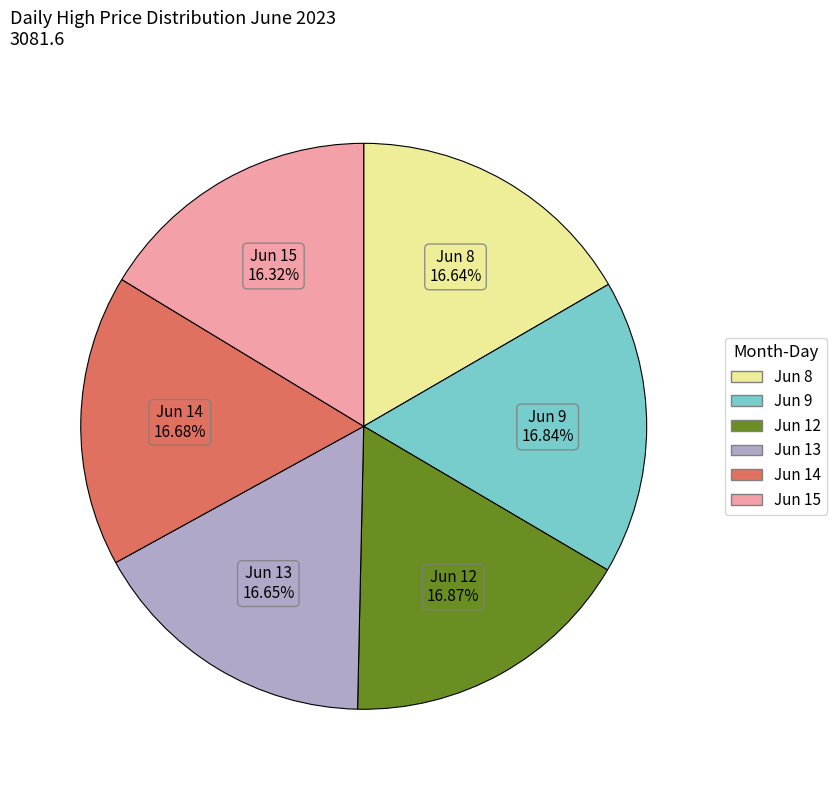

Is there a majority slice in this chart?

No